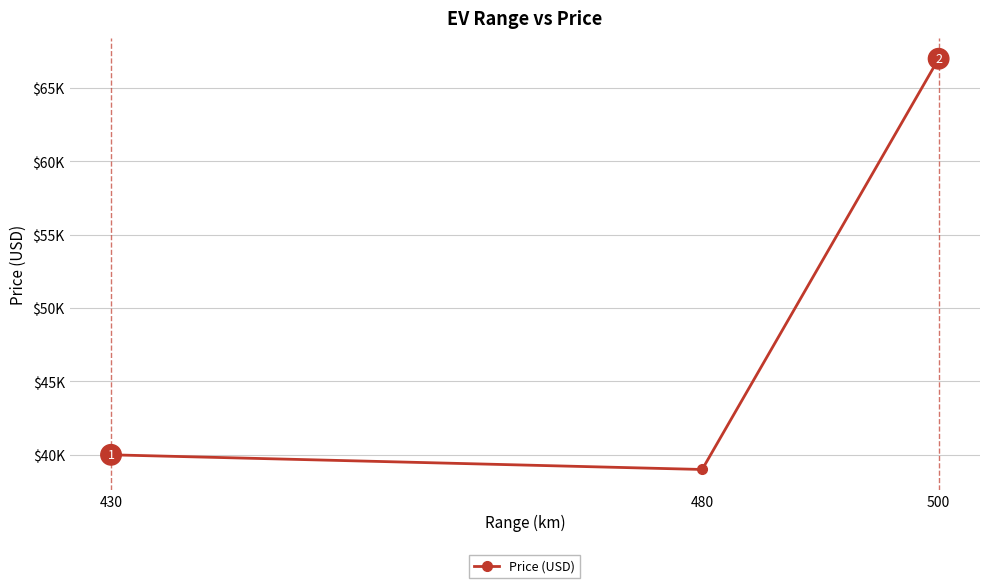

Which category has the lowest value across all series?

480